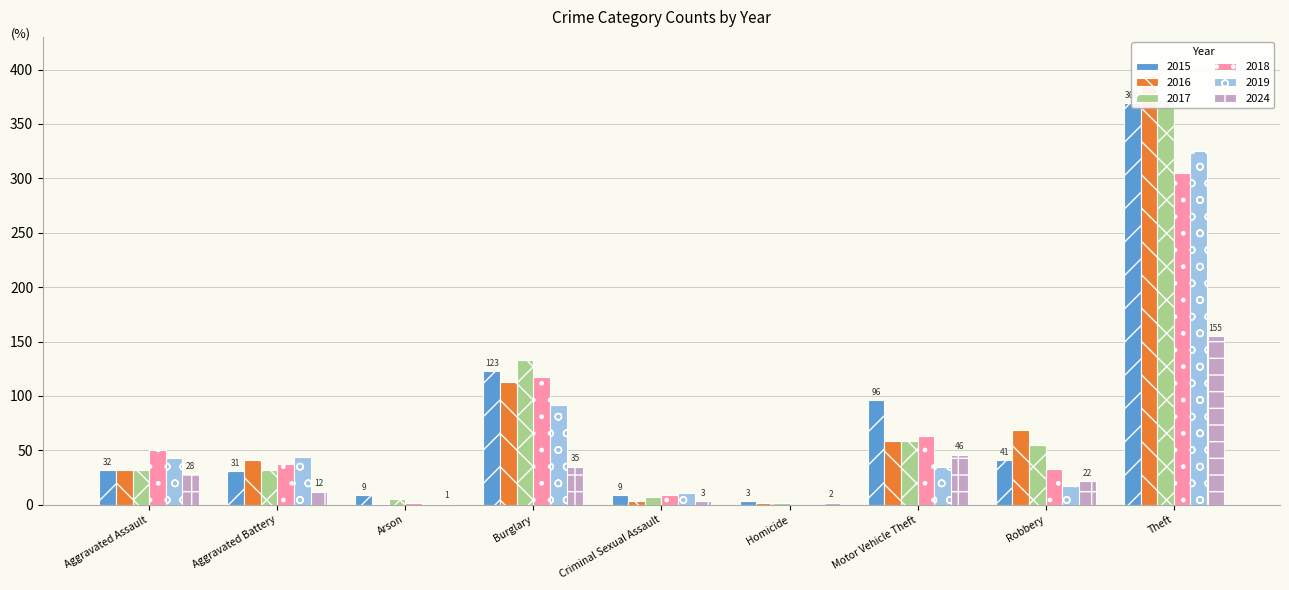

What are all the series names shown in the legend?

2015, 2016, 2017, 2018, 2019, 2024